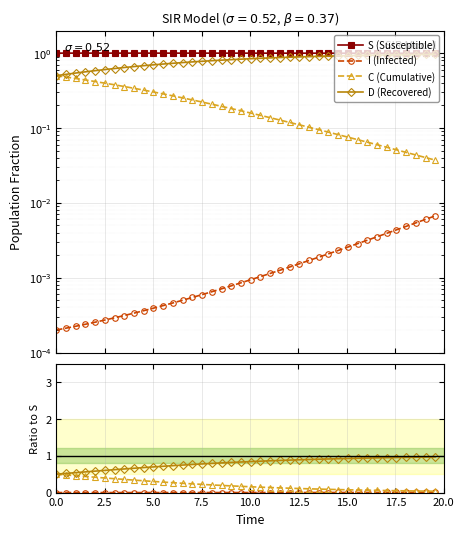

Is it true that I equals 0.0 at 35?

False